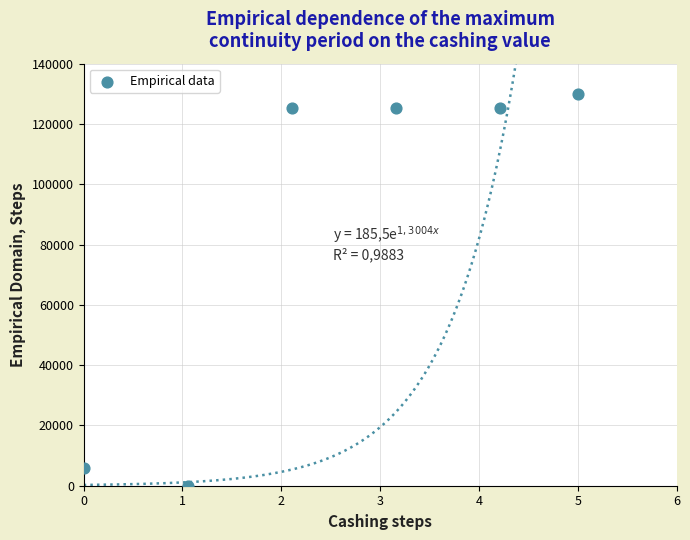

What is the average X value?

2.6